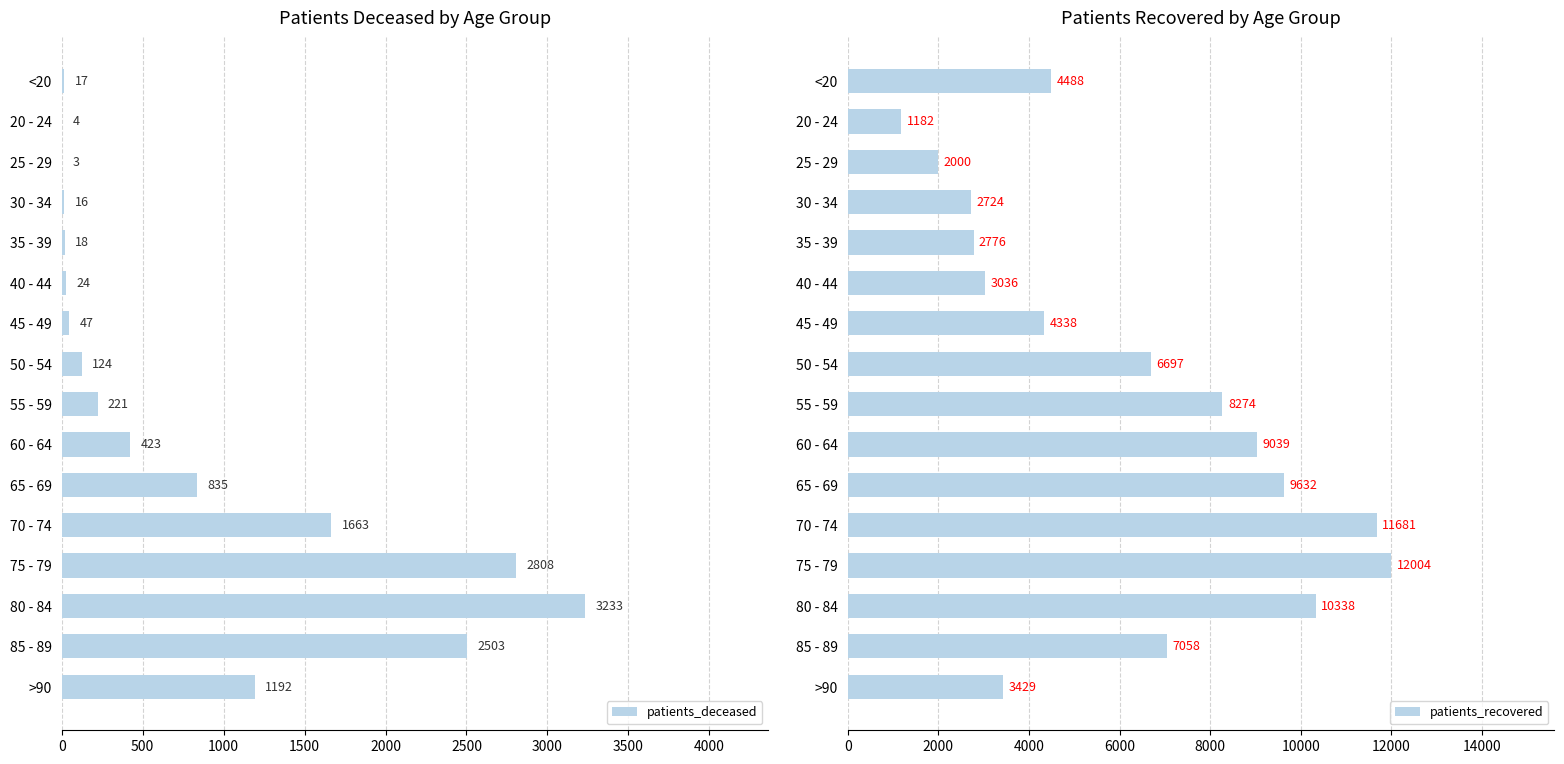

What are all the series names shown in the legend?

patients_deceased, patients_recovered